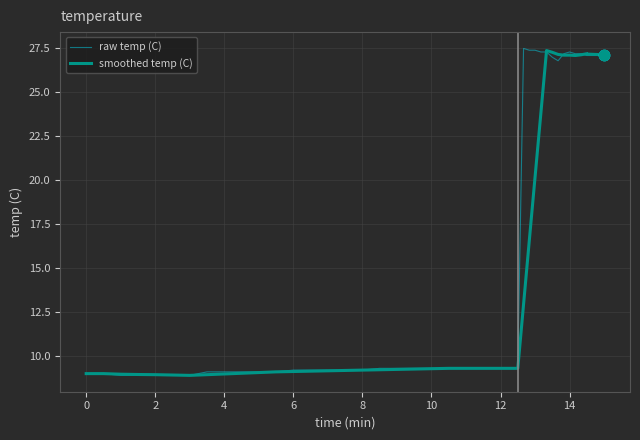

Is the value of raw temp (C) at 15 greater than the value of smoothed temp (C) at 22?

No